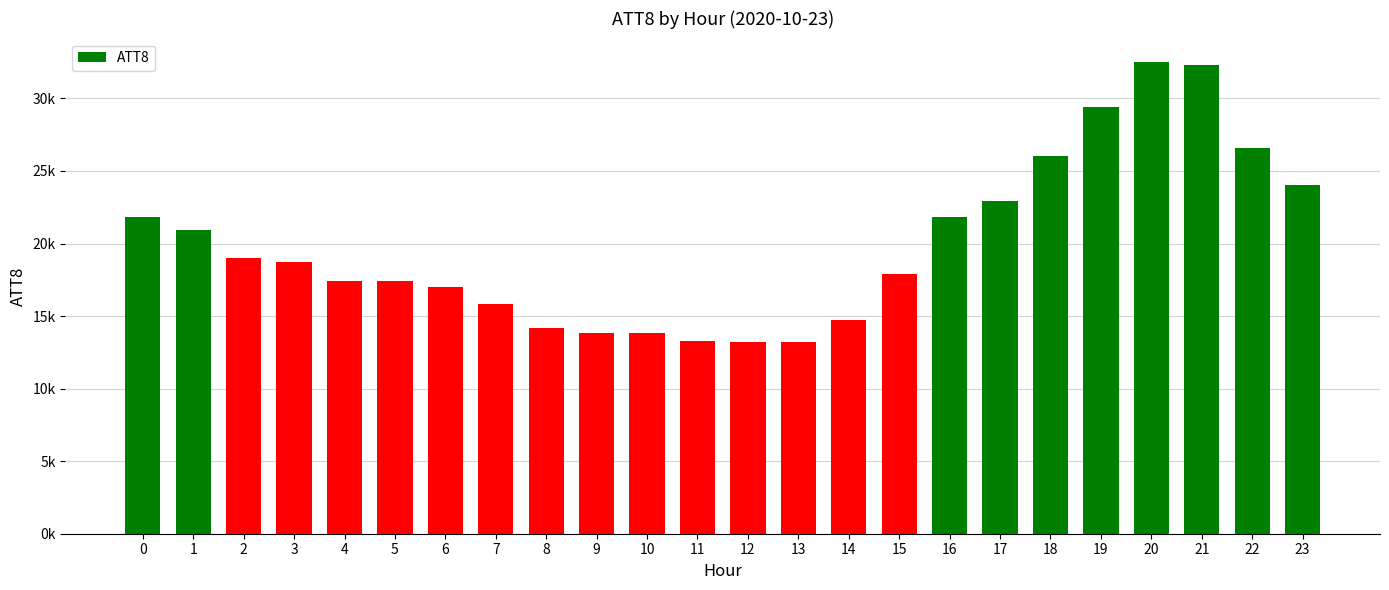

What is the difference between the maximum and minimum values?

19300